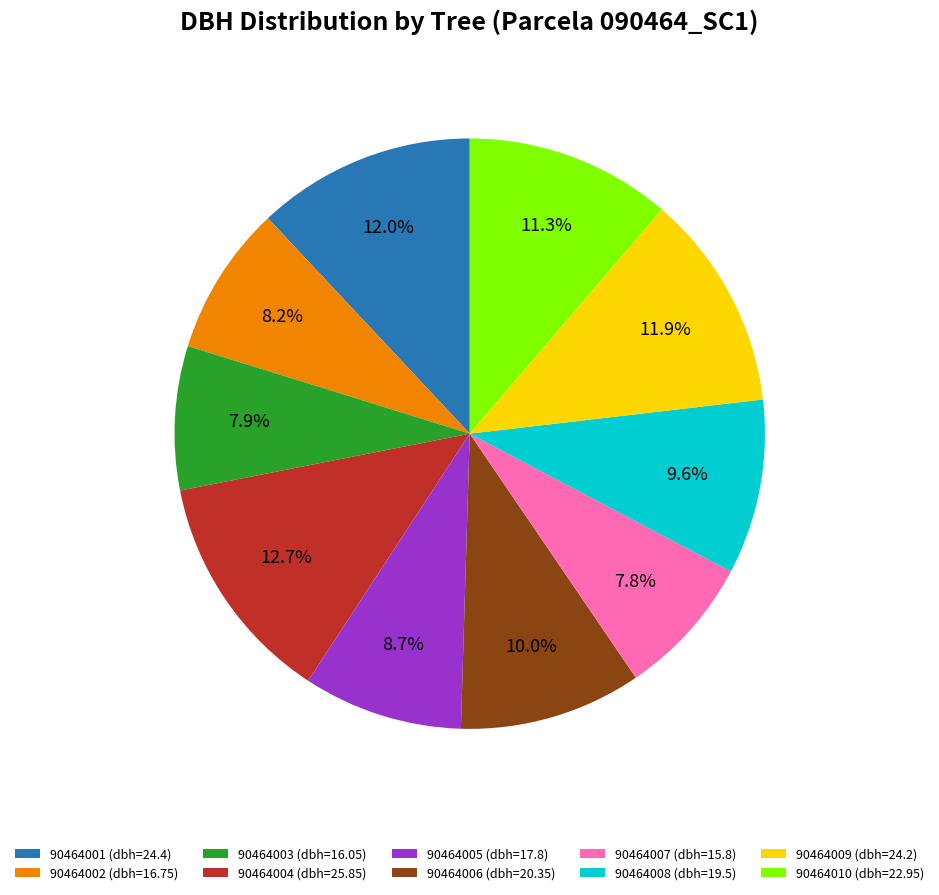

Which has a higher value, 90464007 (dbh=15.8) or 90464008 (dbh=19.5)?

90464008 (dbh=19.5)